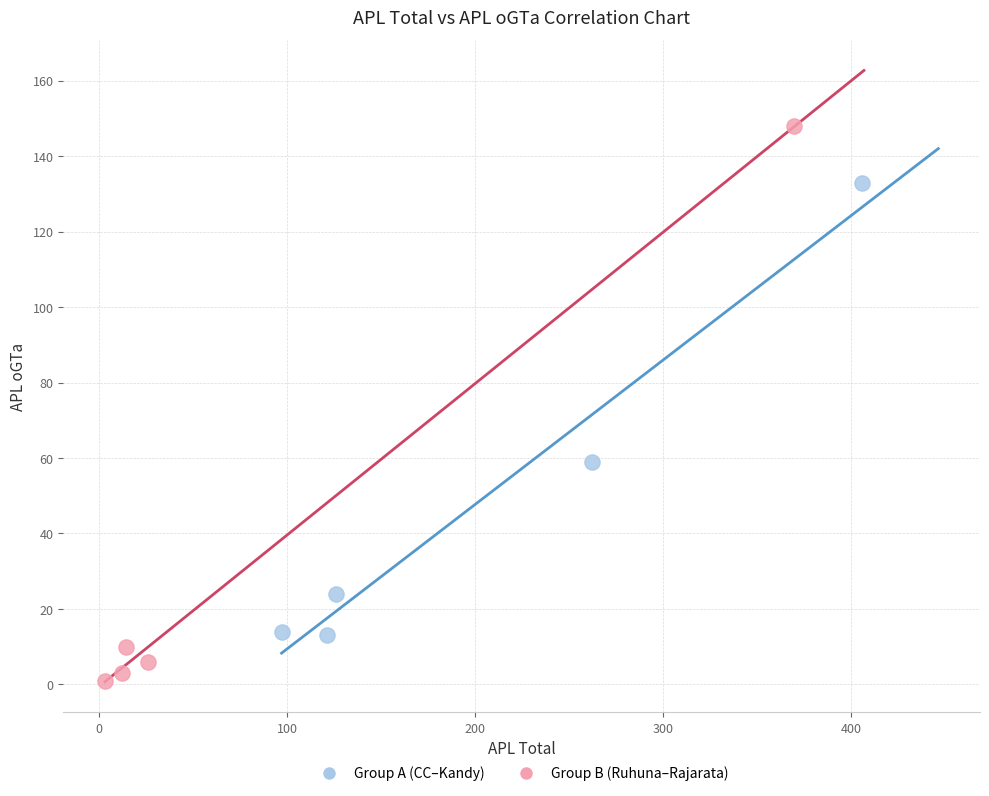

What are all the series names shown in the legend?

Group A (CC–Kandy), Group B (Ruhuna–Rajarata)